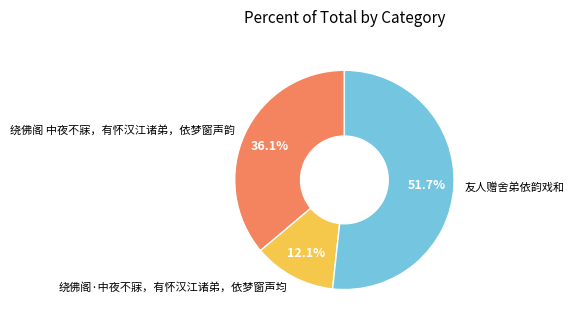

The 友人赠舍弟依韵戏和 slice represents 52% of the pie. True or false?

True